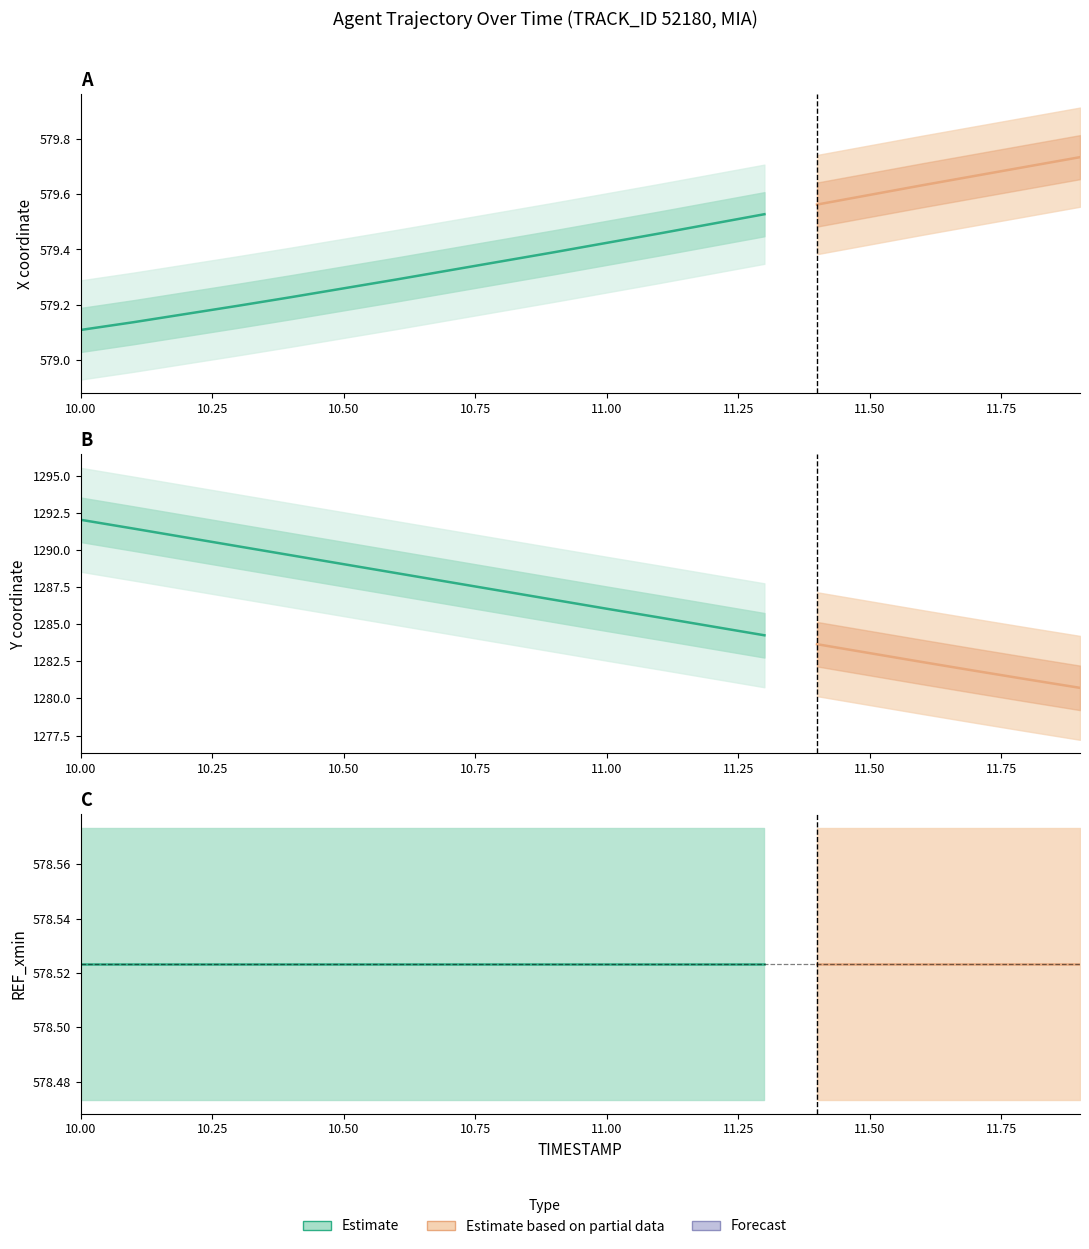

True or false: X and REF_xmin cross at least once.

False